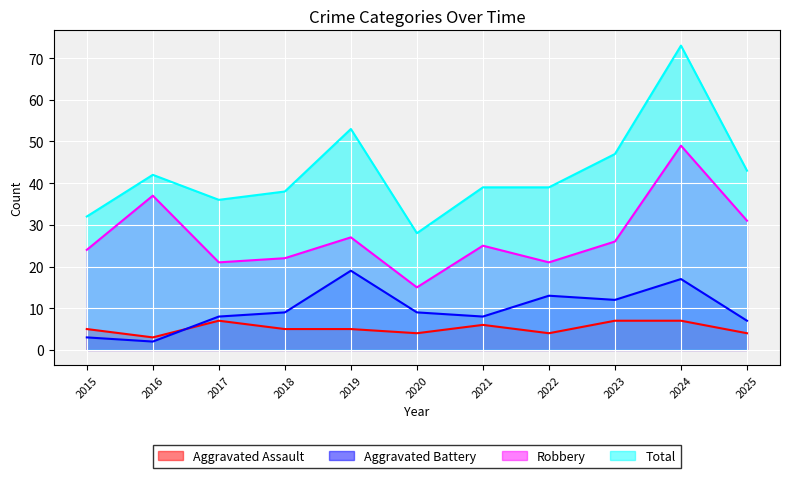

What is the maximum value shown in the chart?

73